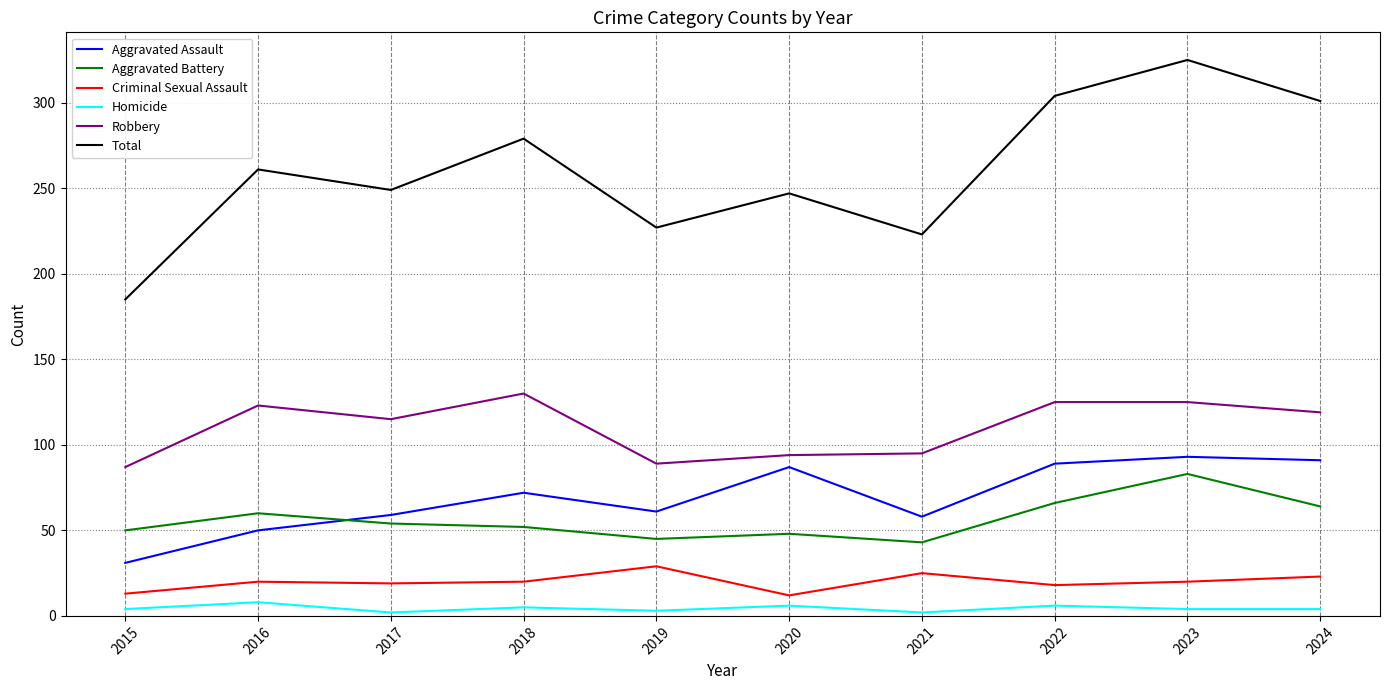

What is the maximum value for Robbery?

130